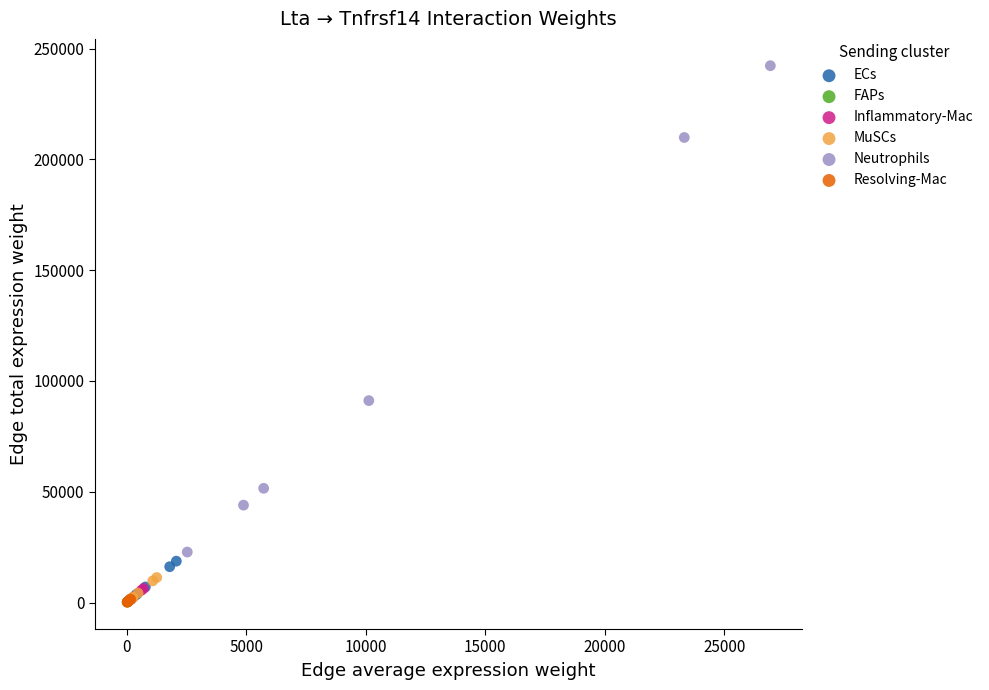

Which series contains the highest Y value?

Neutrophils